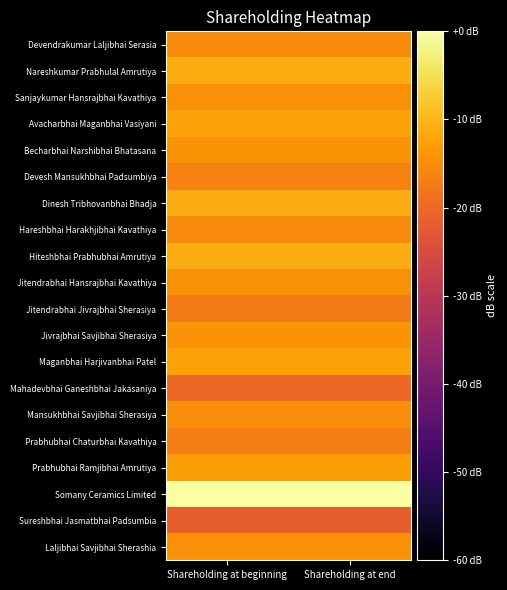

Reading right to left, extract all data points from this chart.

Devendrakumar Laljibhai Serasia: Shareholding at end=-15.4	Shareholding at beginning=-15.4
Nareshkumar Prabhulal Amrutiya: Shareholding at end=-11.1	Shareholding at beginning=-11.1
Sanjaykumar Hansrajbhai Kavathiya: Shareholding at end=-14.6	Shareholding at beginning=-14.6
Avacharbhai Maganbhai Vasiyani: Shareholding at end=-12.3	Shareholding at beginning=-12.3
Becharbhai Narshibhai Bhatasana: Shareholding at end=-14.1	Shareholding at beginning=-14.1
Devesh Mansukhbhai Padsumbiya: Shareholding at end=-16.5	Shareholding at beginning=-16.5
Dinesh Tribhovanbhai Bhadja: Shareholding at end=-11.1	Shareholding at beginning=-11.1
Hareshbhai Harakhjibhai Kavathiya: Shareholding at end=-15.3	Shareholding at beginning=-15.3
Hiteshbhai Prabhubhai Amrutiya: Shareholding at end=-11.1	Shareholding at beginning=-11.1
Jitendrabhai Hansrajbhai Kavathiya: Shareholding at end=-14.7	Shareholding at beginning=-14.7
Jitendrabhai Jivrajbhai Sherasiya: Shareholding at end=-17.4	Shareholding at beginning=-17.4
Jivrajbhai Savjibhai Sherasiya: Shareholding at end=-14.2	Shareholding at beginning=-14.2
Maganbhai Harjivanbhai Patel: Shareholding at end=-12.3	Shareholding at beginning=-12.3
Mahadevbhai Ganeshbhai Jakasaniya: Shareholding at end=-19.9	Shareholding at beginning=-19.9
Mansukhbhai Savjibhai Sherasiya: Shareholding at end=-14.8	Shareholding at beginning=-14.8
Prabhubhai Chaturbhai Kavathiya: Shareholding at end=-17.1	Shareholding at beginning=-17.1
Prabhubhai Ramjibhai Amrutiya: Shareholding at end=-12.7	Shareholding at beginning=-12.7
Somany Ceramics Limited: Shareholding at end=0.0	Shareholding at beginning=0.0
Sureshbhai Jasmatbhai Padsumbia: Shareholding at end=-21.7	Shareholding at beginning=-21.7
Laljibhai Savjibhai Sherashia: Shareholding at end=-14.6	Shareholding at beginning=-14.6